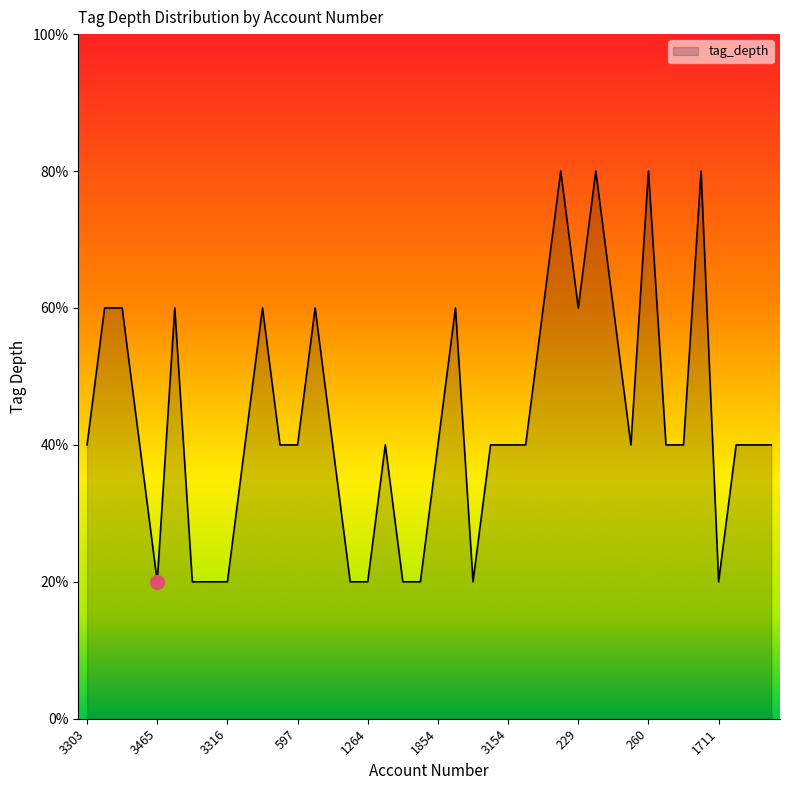

Does the chart display data point markers on the line(s)?

No